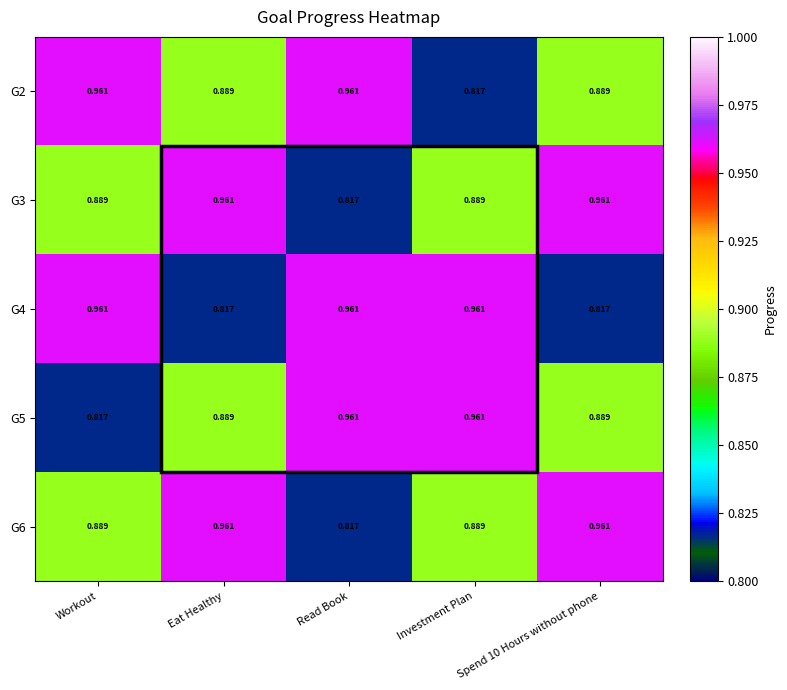

At which label does G6 reach its minimum?

Read Book